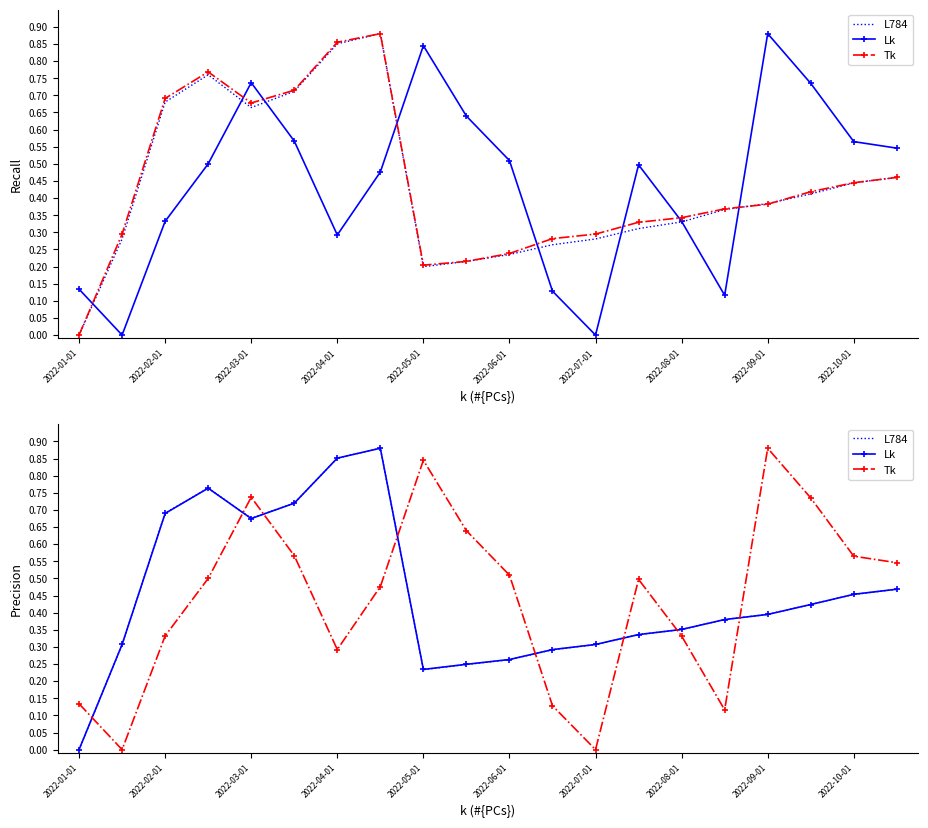

What are all the series names shown in the legend?

L784, Lk, Tk